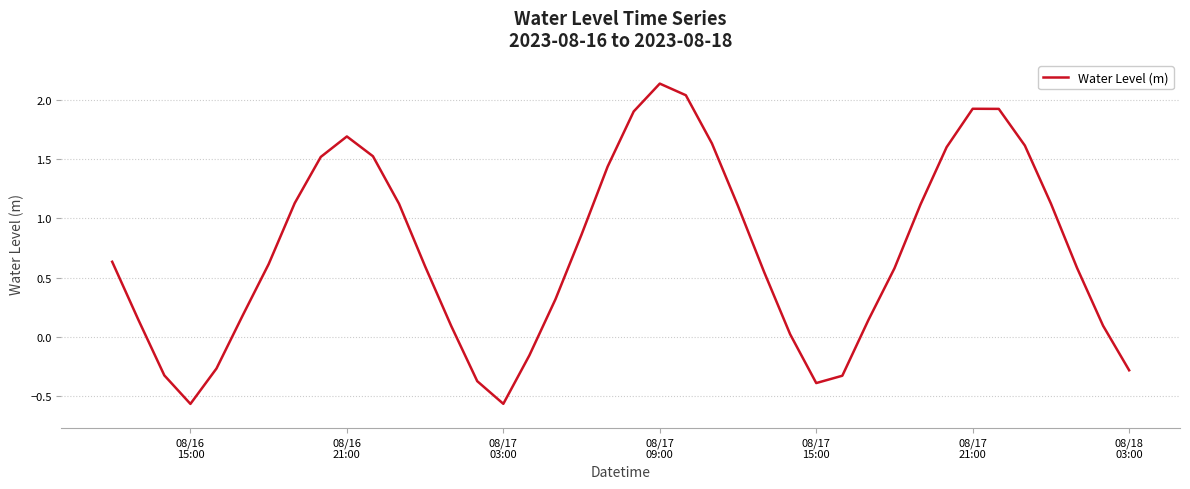

What is the difference between the maximum and minimum values?

2.7